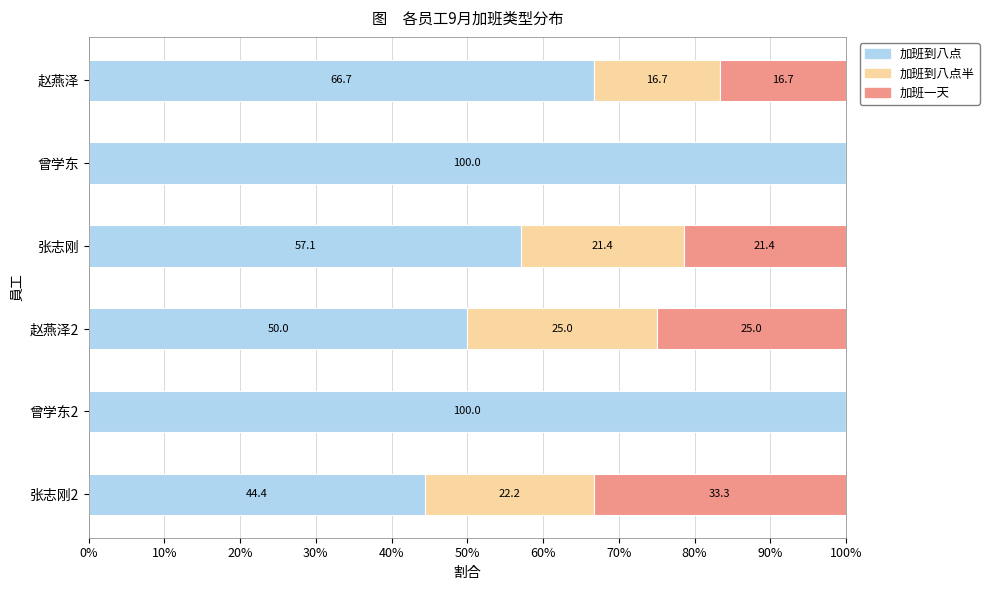

The 加班到八点 series shows 161.4 at 曾学东2. True or false?

False